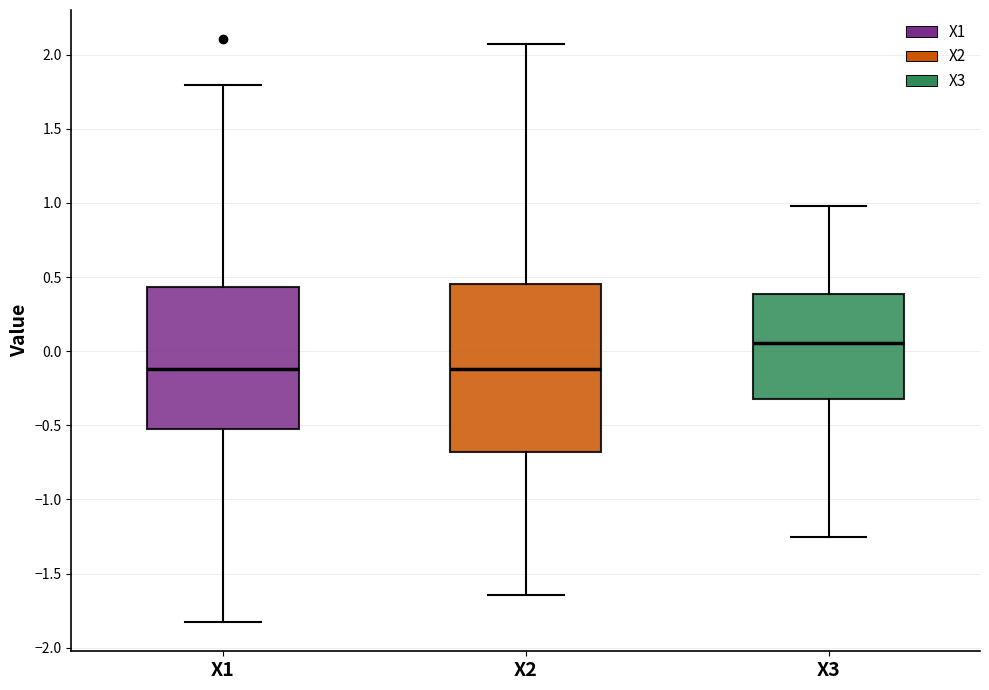

Comparing the boxes themselves (not the whiskers), which one is the tallest?

X2